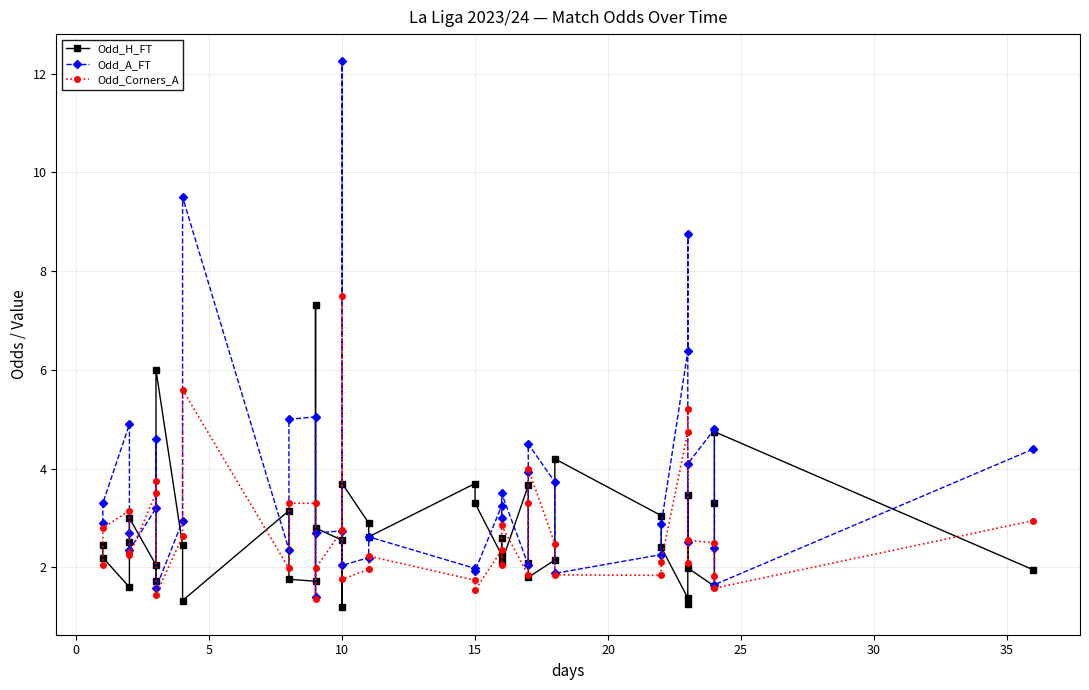

What are all the series names shown in the legend?

Odd_H_FT, Odd_A_FT, Odd_Corners_A